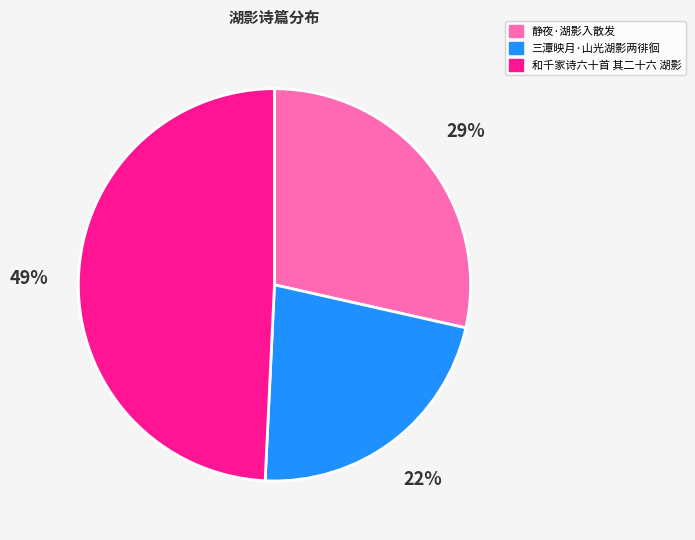

How many segments does this pie chart have?

3